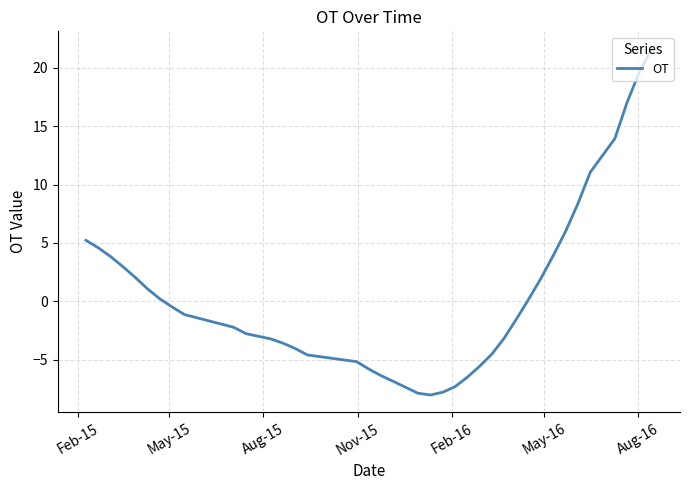

What is the smallest value displayed?

-8.0